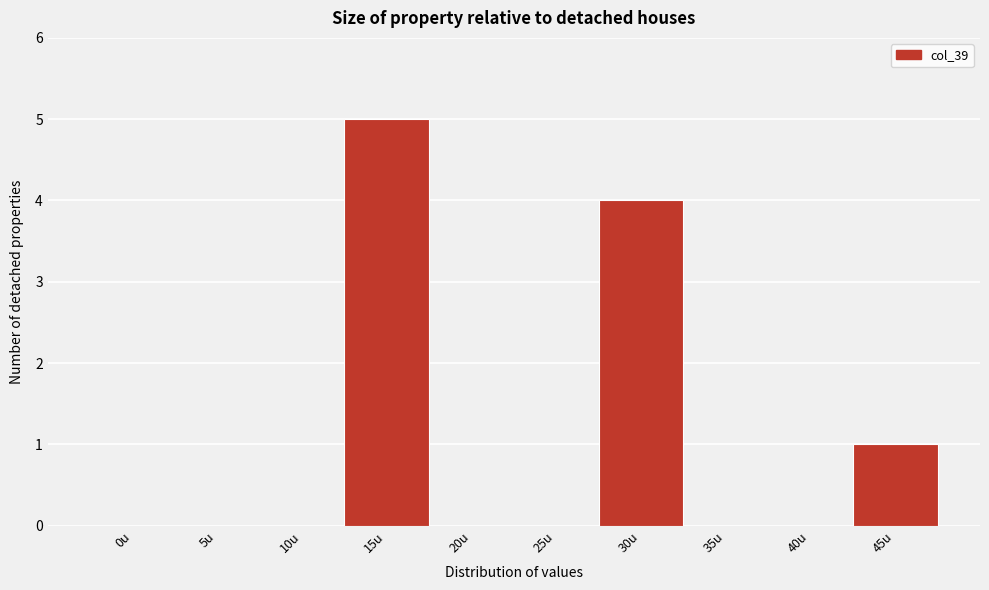

Reading right to left, list all the values displayed in this chart.

45u=1	40u=0	35u=0	30u=4	25u=0	20u=0	15u=5	10u=0	5u=0	0u=0